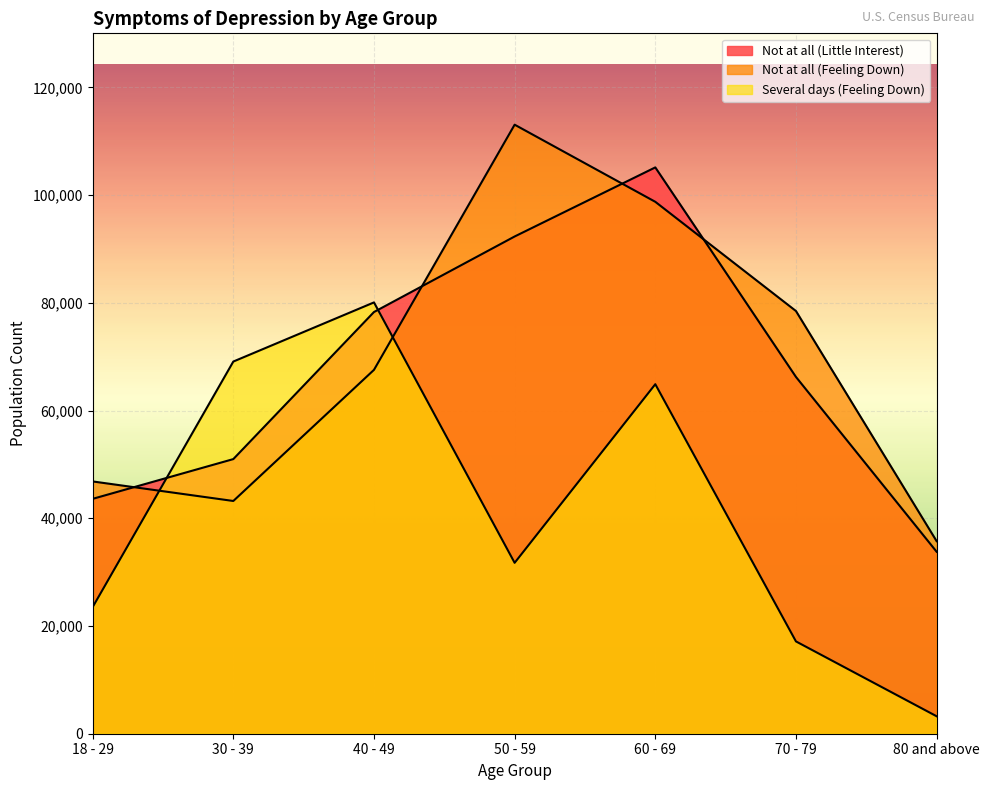

What is the difference between the maximum and minimum values in the Not at all (Little Interest) series?

71358